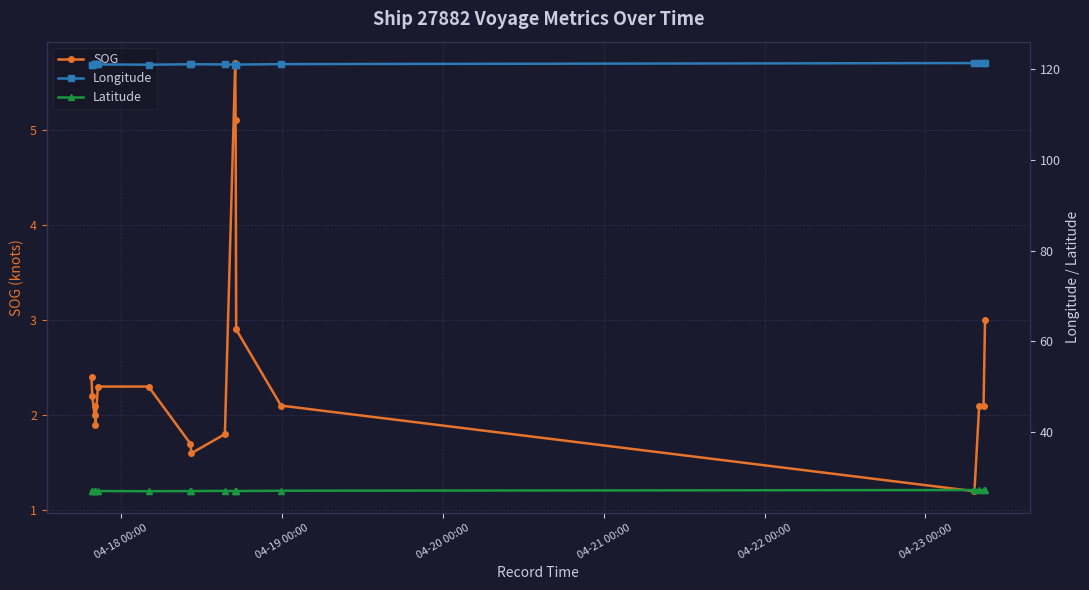

What is the value of the SOG point at the 18th from the left?

3.0